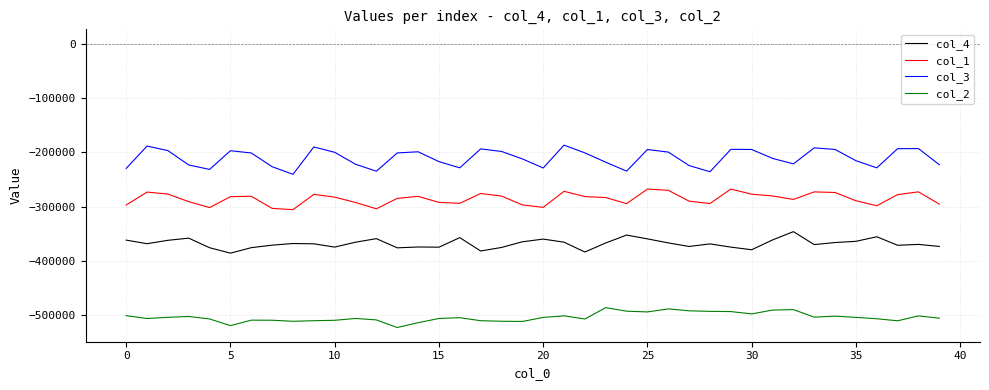

Rank the series by their maximum value, from lowest to highest.

col_2, col_4, col_1, col_3